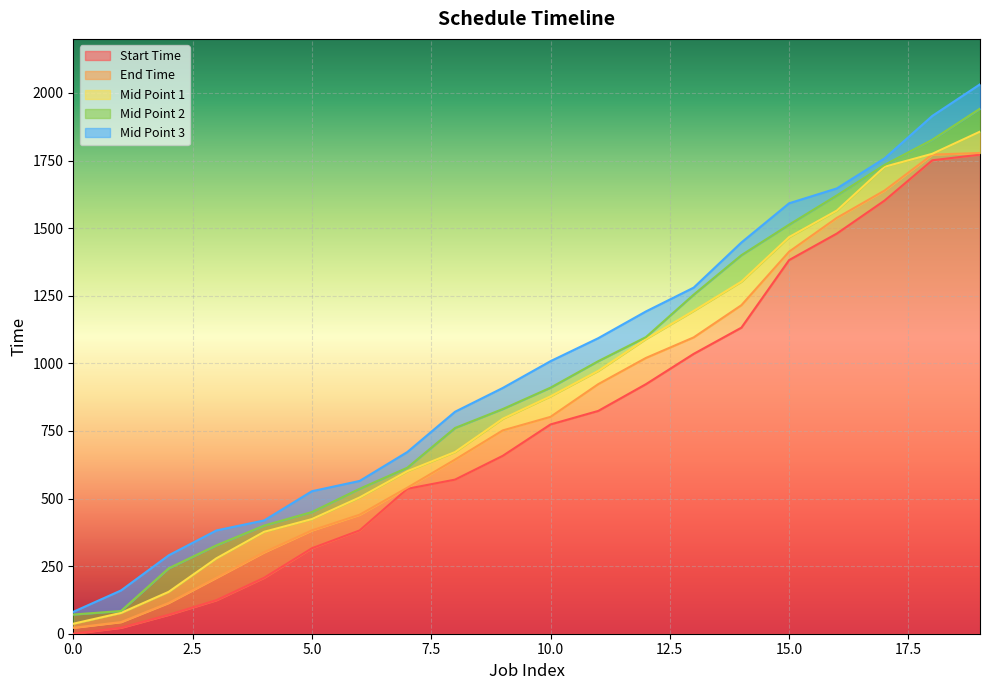

What is the difference between the Mid Point 3 values at 4 and 7?

253